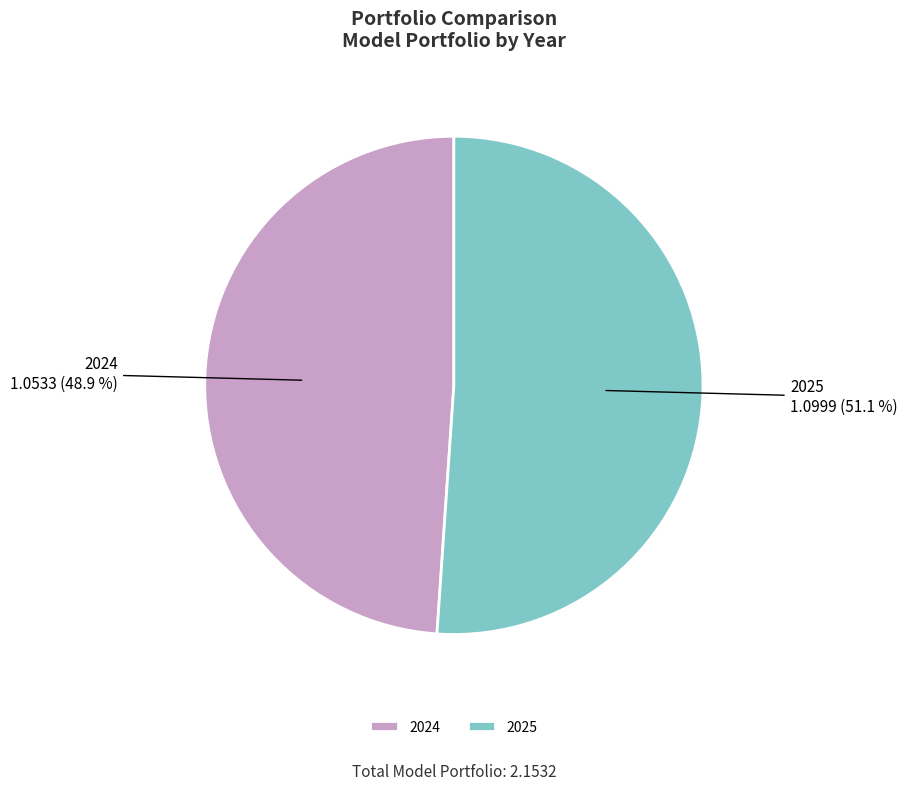

Is it true that 2025 is 51% of the pie?

True